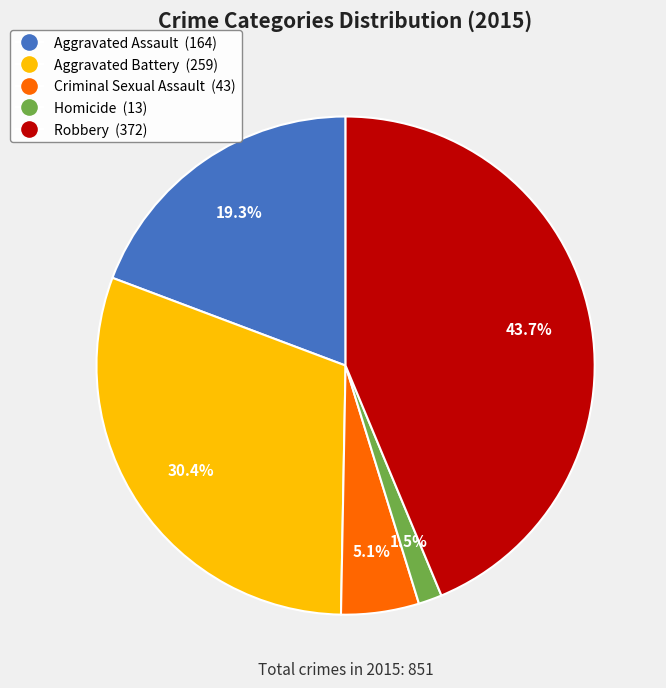

True or false: Aggravated Battery accounts for 30% of the total.

True